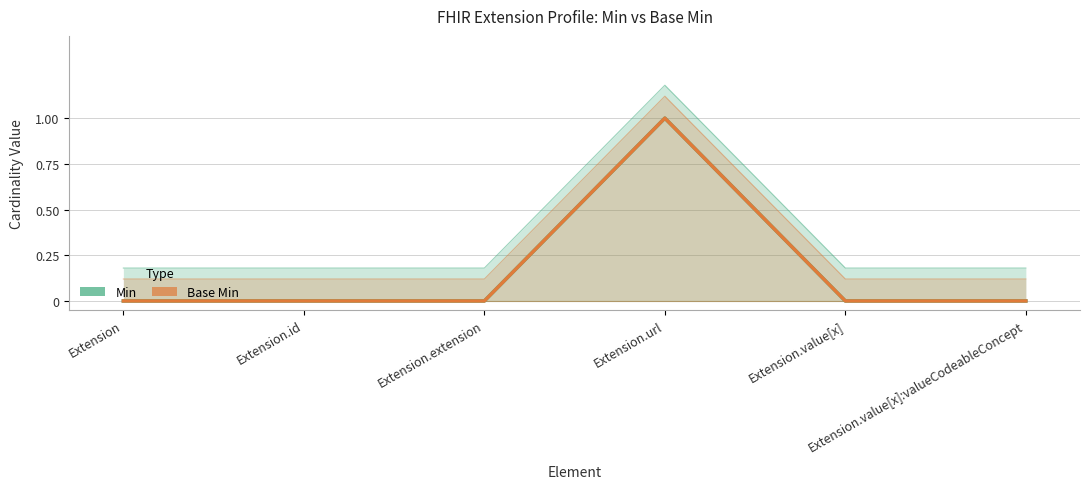

Reading left to right, transcribe all the data shown in this chart.

Min: Extension=0	Extension.id=0	Extension.extension=0	Extension.url=1	Extension.value[x]=0	Extension.value[x]:valueCodeableConcept=0
Base Min: Extension=0	Extension.id=0	Extension.extension=0	Extension.url=1	Extension.value[x]=0	Extension.value[x]:valueCodeableConcept=0